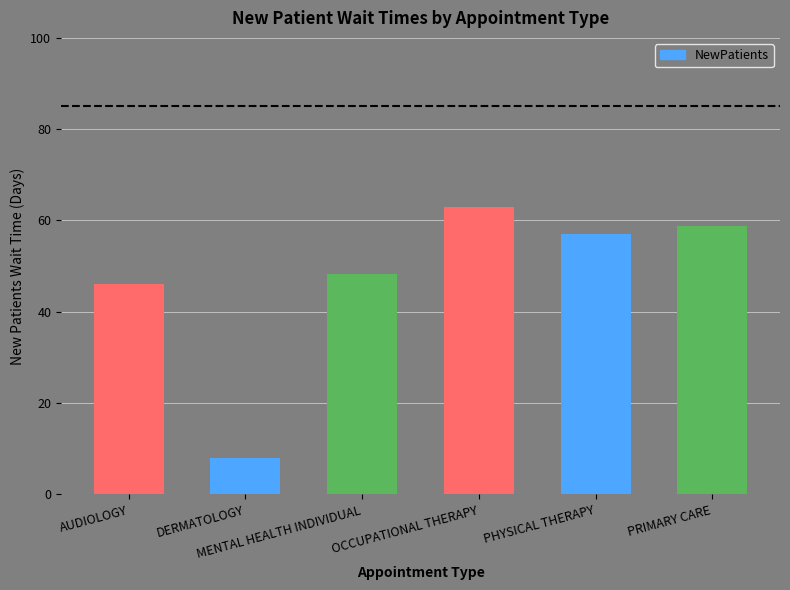

The chart shows a value of 57.0 at PHYSICAL THERAPY. True or false?

True